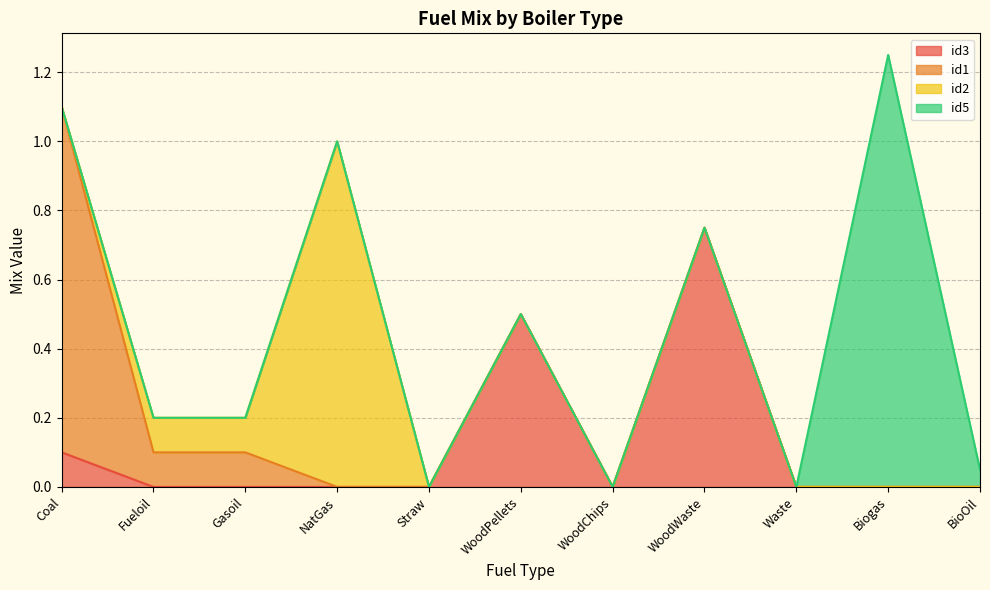

What is the spread (max minus min) of values at WoodPellets?

0.5